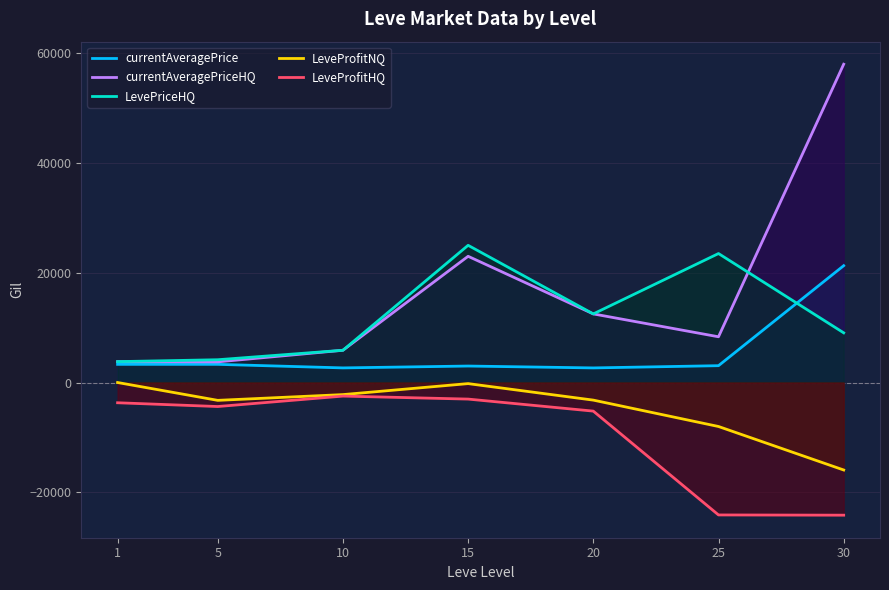

Reading left to right, transcribe all the data shown in this chart.

currentAveragePrice: 1=3307.0	5=3309.0	10=2661.0	15=3000.0	20=2658.0	25=3066.0	30=21289.0
currentAveragePriceHQ: 1=3802.8	5=3758.3	10=5875.0	15=22999.0	20=12499.0	25=8333.0	30=58000.0
LevePriceHQ: 1=3802.8	5=4150.0	10=5875.0	15=24998.4	20=12499.0	25=23500.0	30=9052.0
LeveProfitNQ: 1=0.0	5=-3252.7	10=-2204.0	15=-200.7	20=-3210.0	25=-8016.0	30=-15943.0
LeveProfitHQ: 1=-3690.8	5=-4378.0	10=-2476.0	15=-3021.8	20=-5214.0	25=-24134.0	30=-24175.4